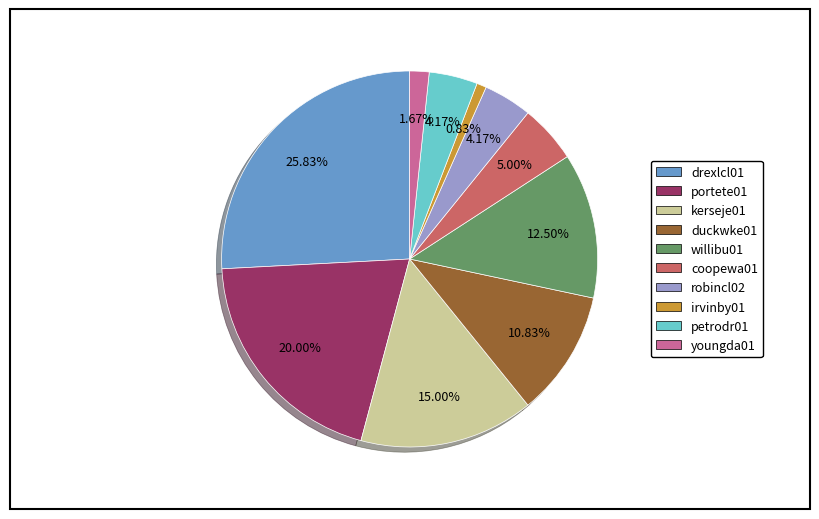

How many slices are in this pie chart?

10